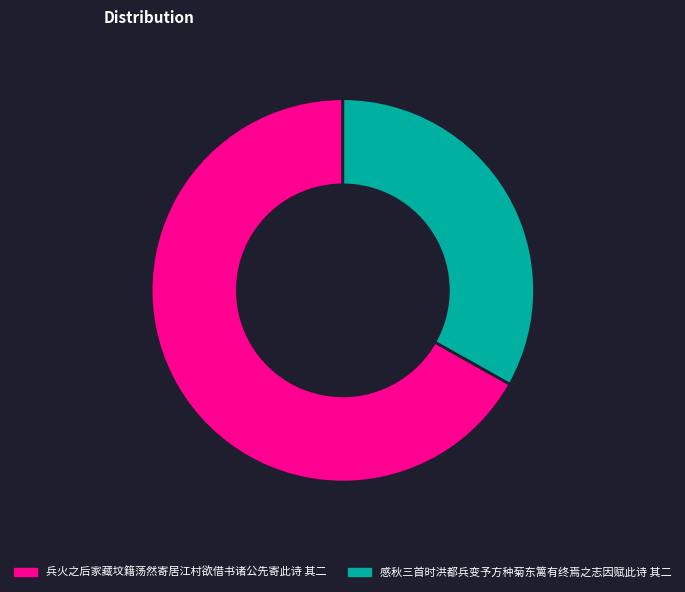

What is the largest slice in the pie chart?

兵火之后家藏坟籍荡然寄居江村欲借书诸公先寄此诗 其二